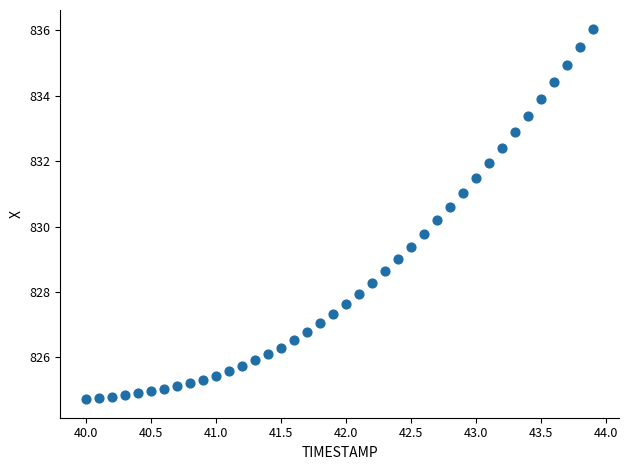

What is the range of Y values (max minus min)?

11.3